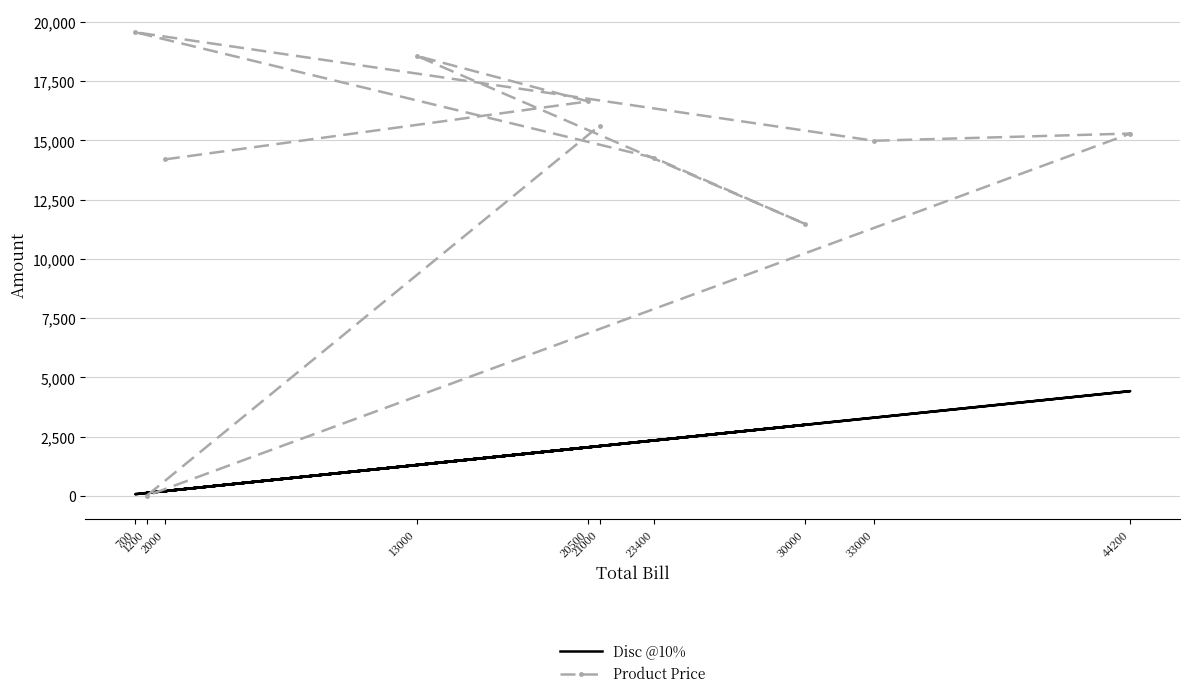

List the series in order of their peak value, lowest first.

Disc @10%, Product Price